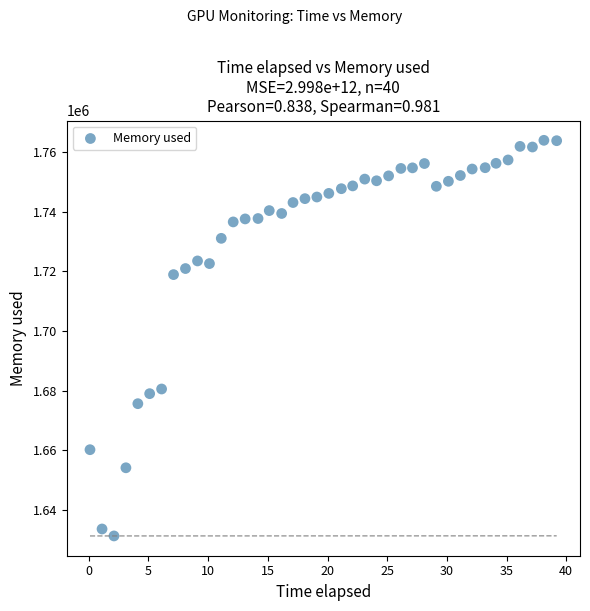

What is the range of Y values (max minus min)?

132656